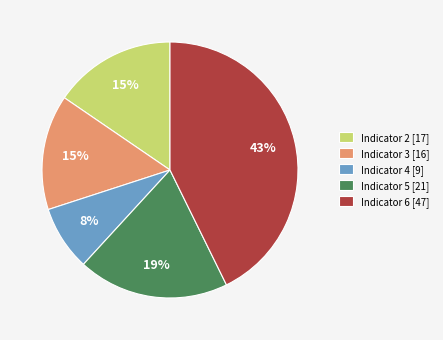

Does Indicator 2 [17] account for over 50% of the chart?

No